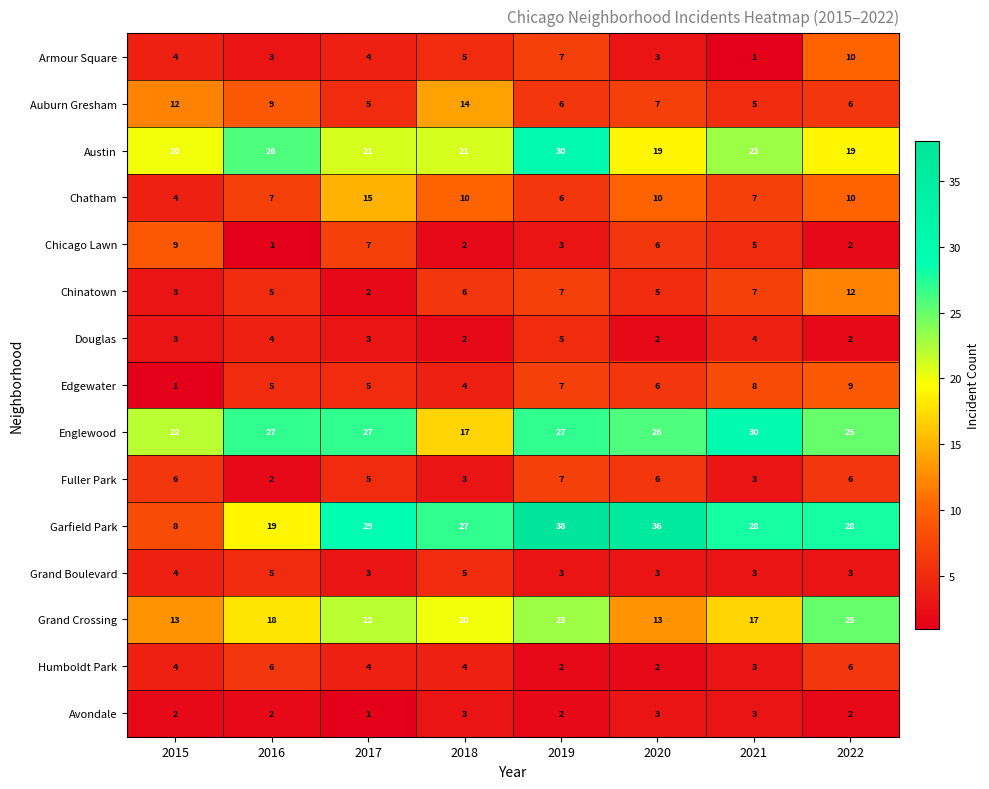

Where is Garfield Park nearest to the value 23?

2016